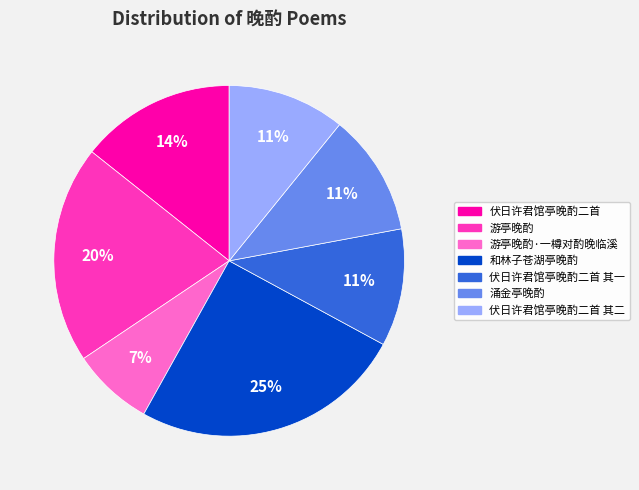

Is there any slice that represents more than half of the pie?

No